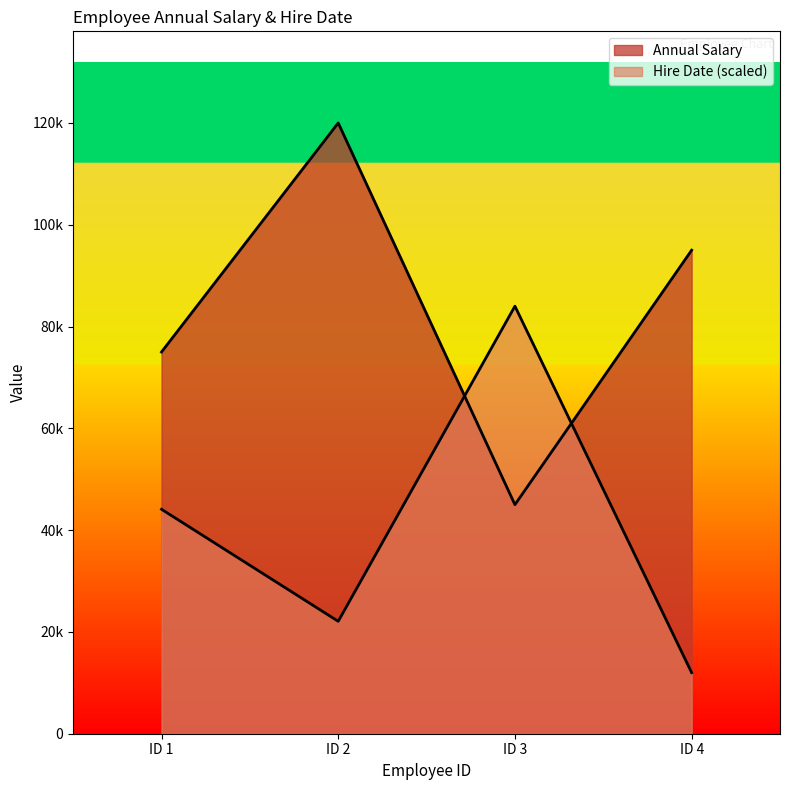

At how many categories does at least one series exceed 21347?

4